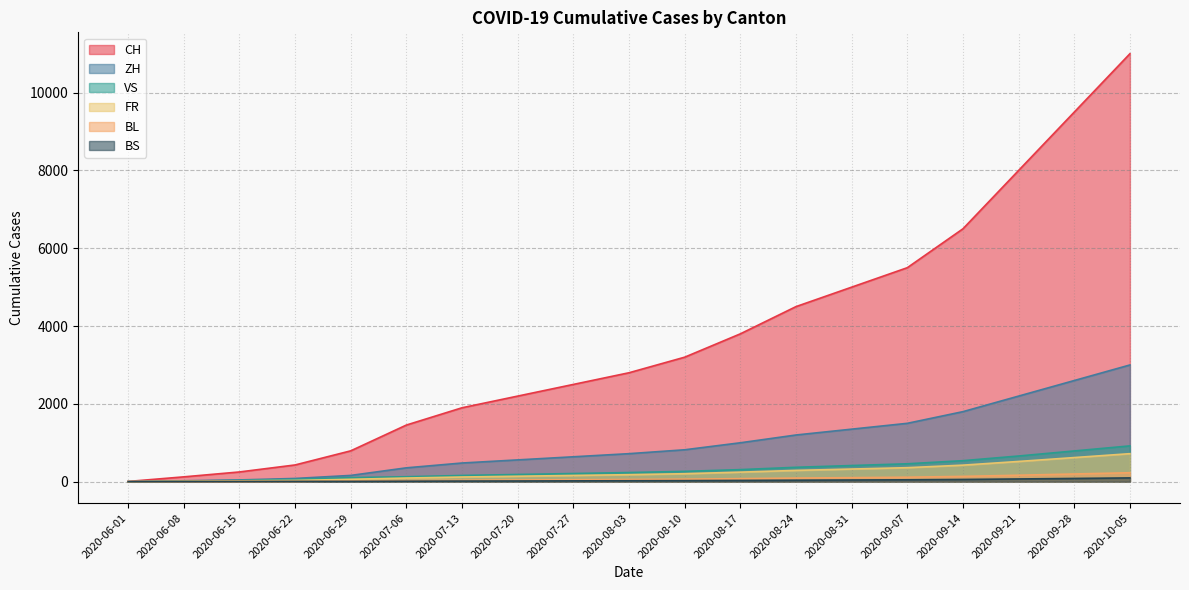

List the series in order of their peak value, lowest first.

BS, BL, FR, VS, ZH, CH